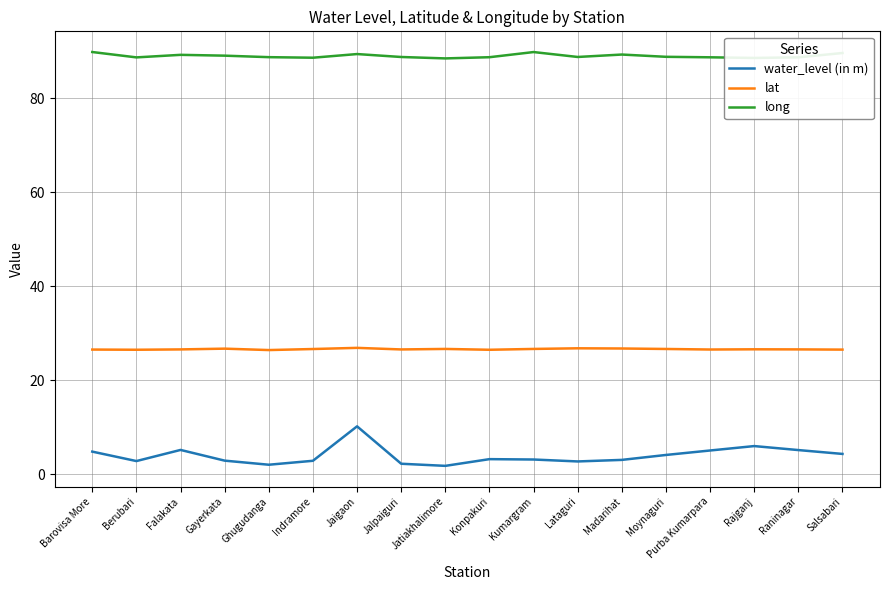

The lat series shows 26.7 at Madarihat. True or false?

True